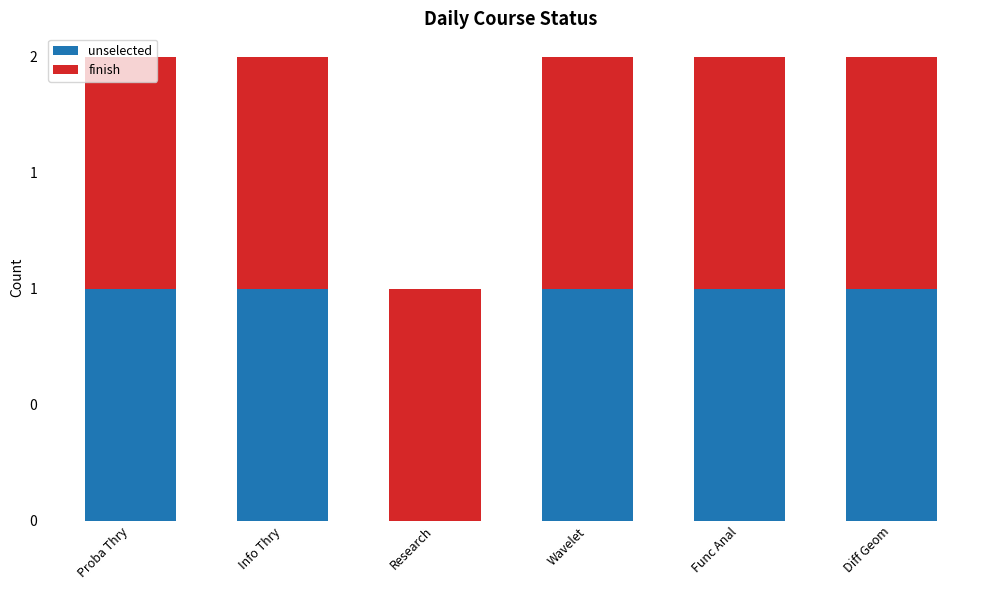

What is the difference between the maximum and minimum values in the unselected series?

1